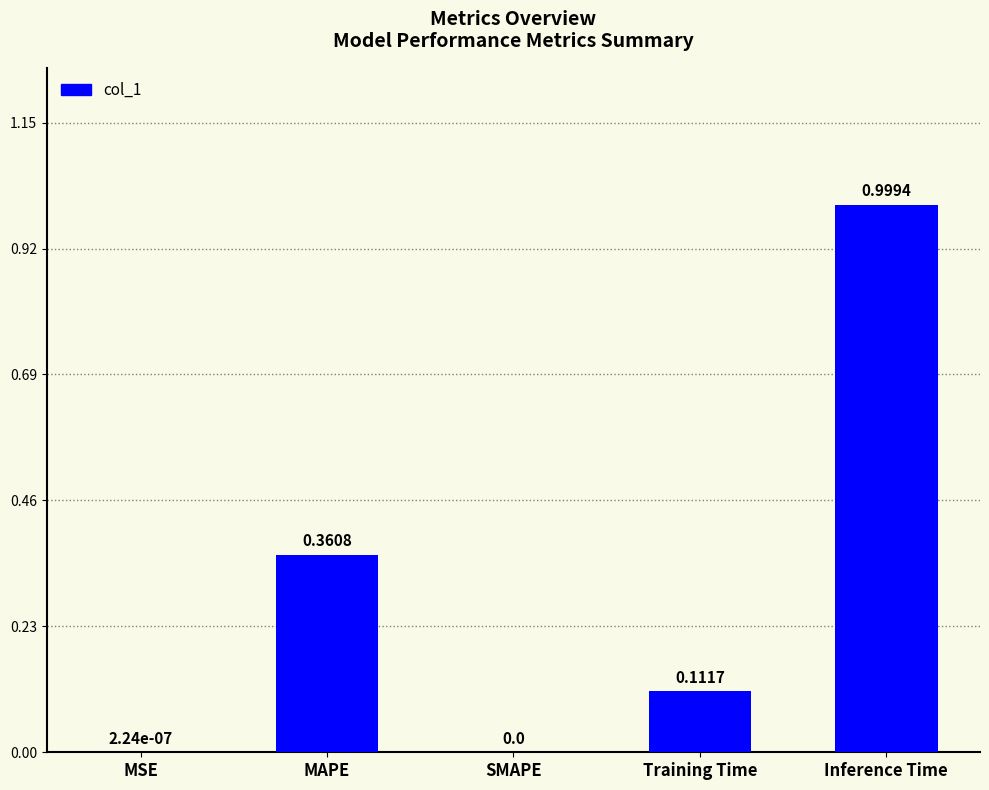

What is the change in value from Training Time to Inference Time?

+0.9